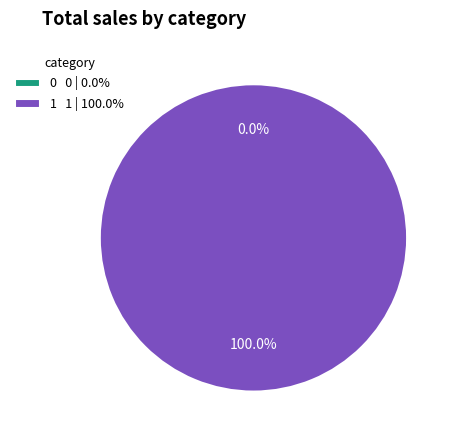

Between 1 and 0, which is larger?

1